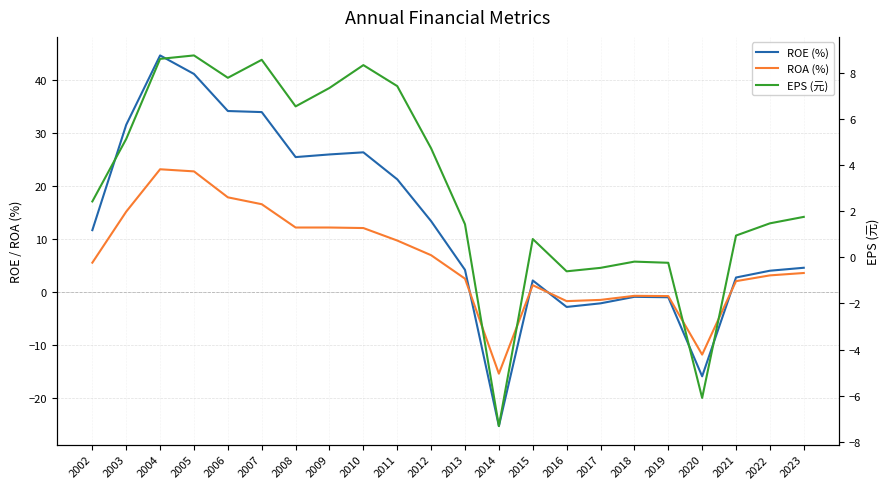

How many distinct data groups are displayed?

3